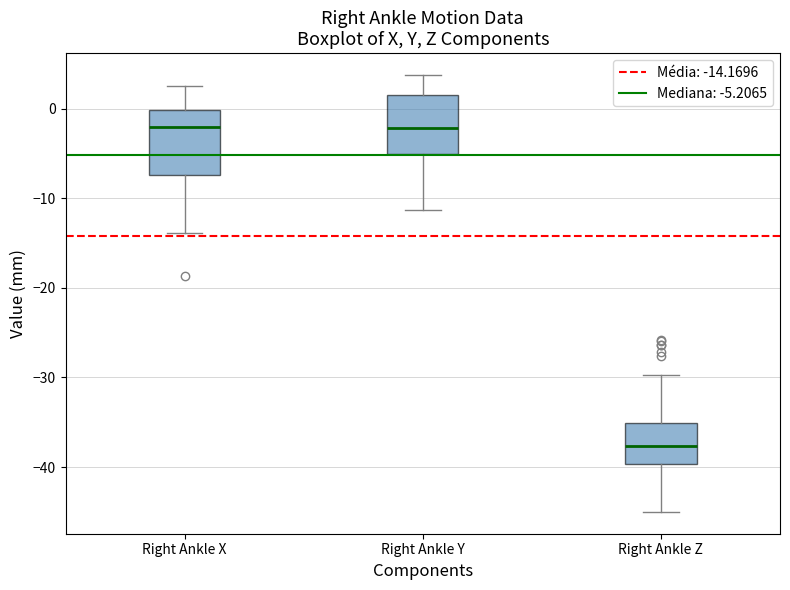

Which box's median line is the lowest?

Right Ankle Z